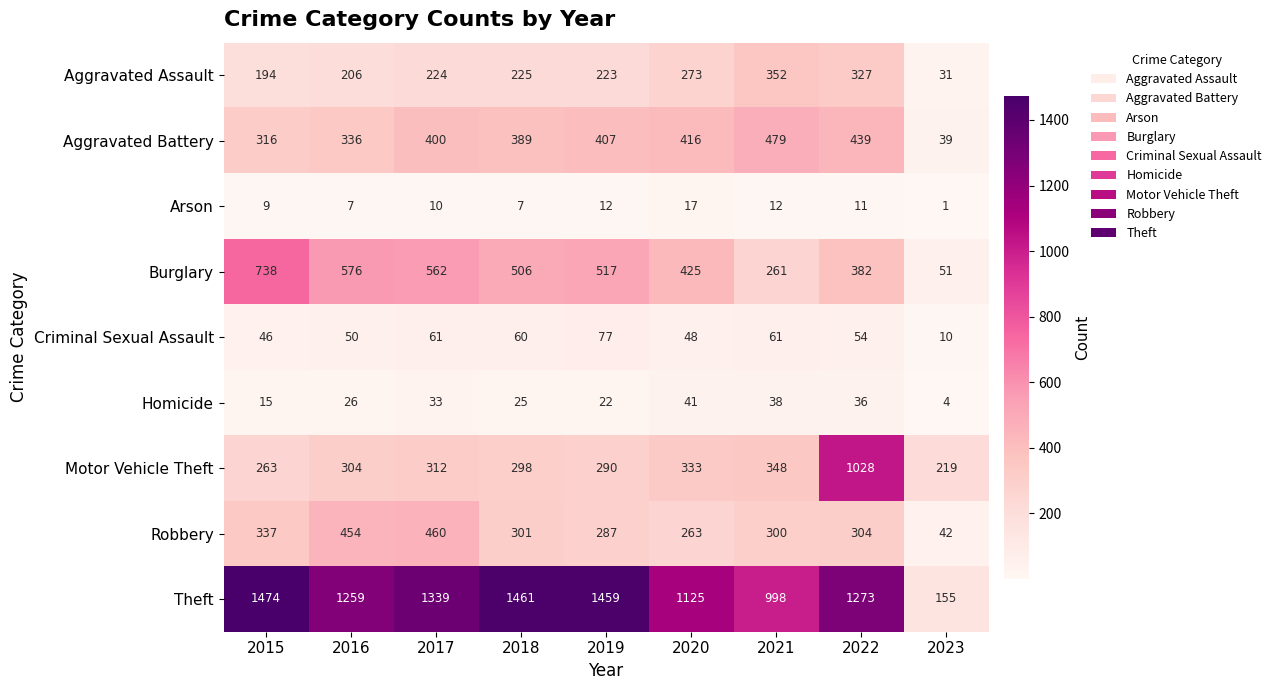

At 2017, list the series in order from largest to smallest.

Theft, Burglary, Robbery, Aggravated Battery, Motor Vehicle Theft, Aggravated Assault, Criminal Sexual Assault, Homicide, Arson